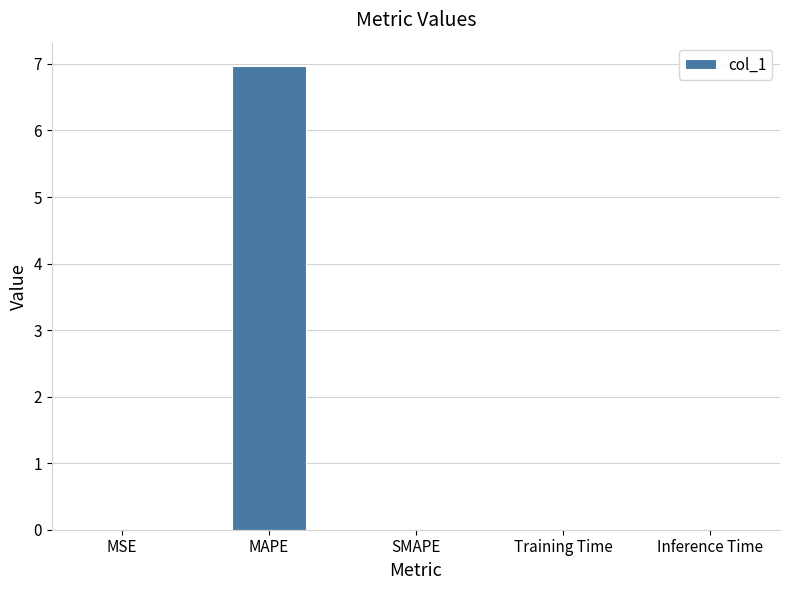

What is the approximate value at MAPE?

7.0